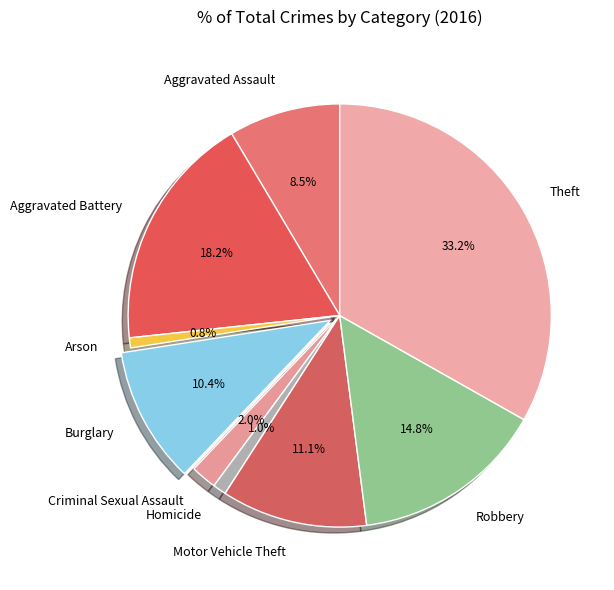

To the nearest percent, what is the combined percentage of Theft and Robbery?

48%